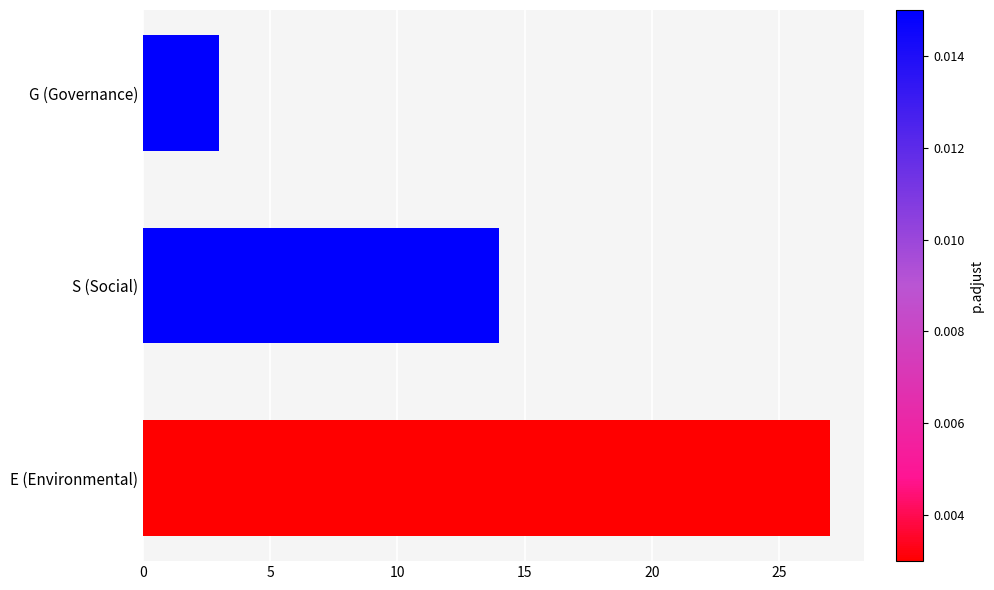

What is the difference between the second highest and minimum values?

11